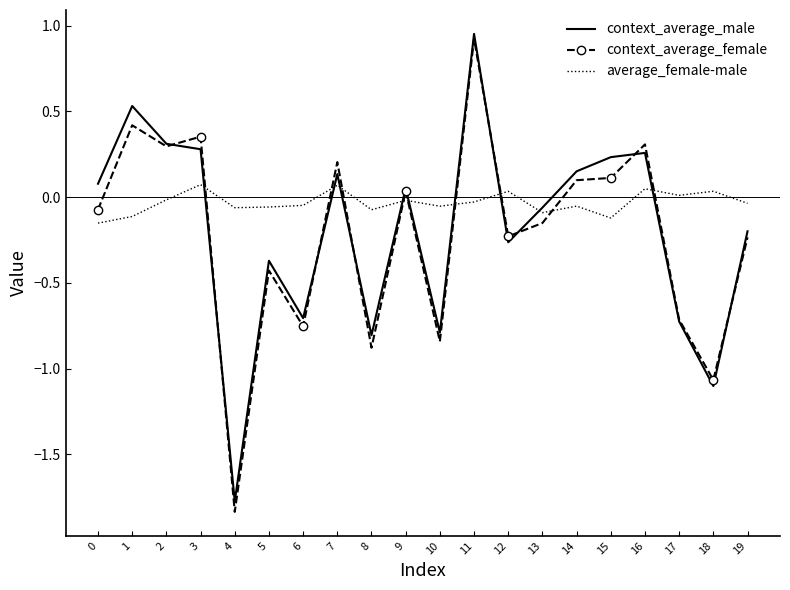

What is the total value across all series at 5?

-0.9